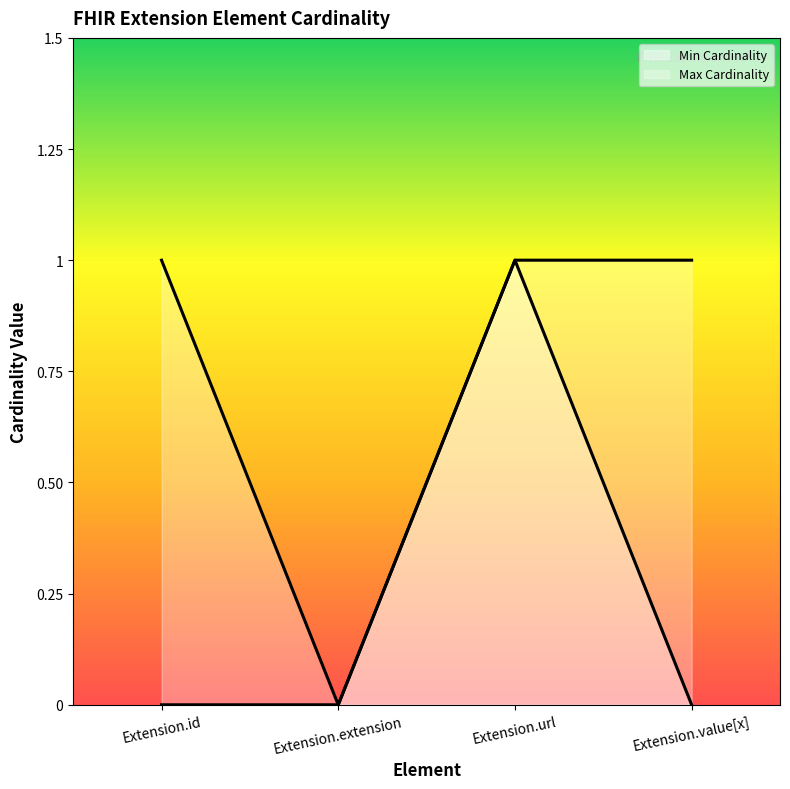

Is it true that Min Cardinality (line) equals 0 at Extension.value[x]?

False